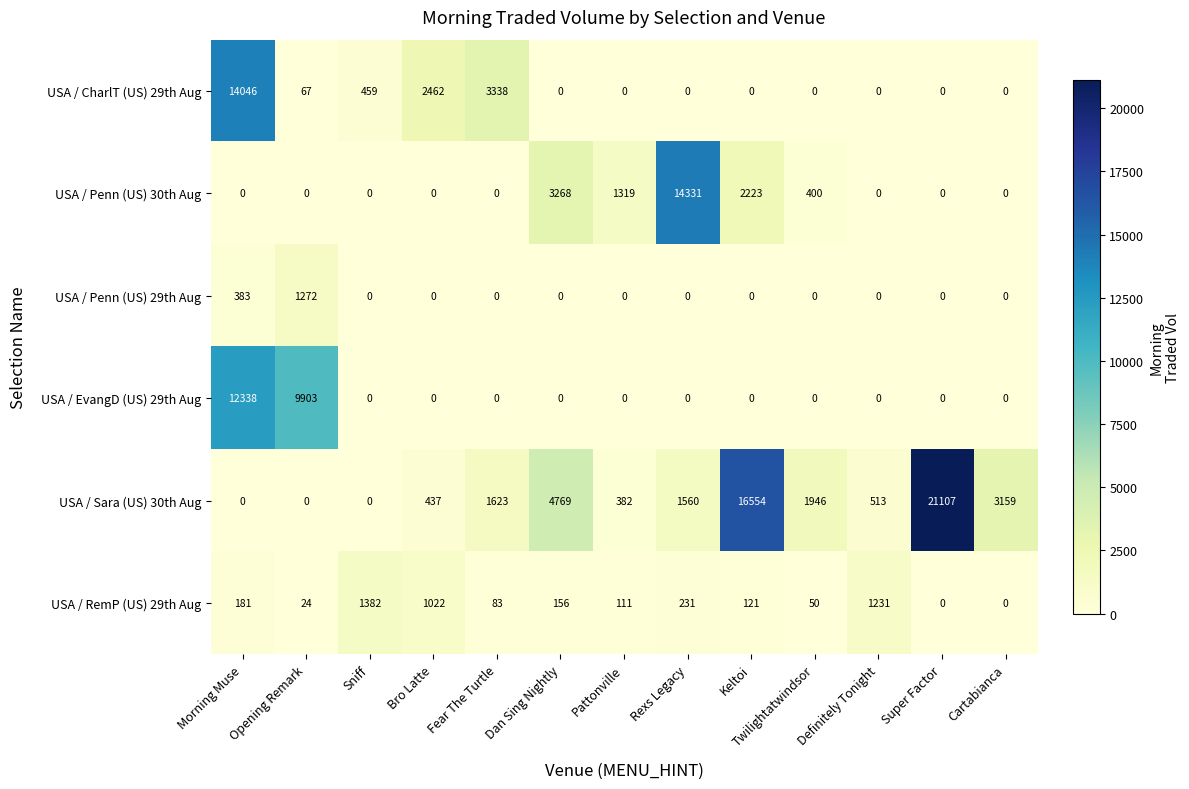

Which series has the widest spread of values?

USA / Sara (US) 30th Aug